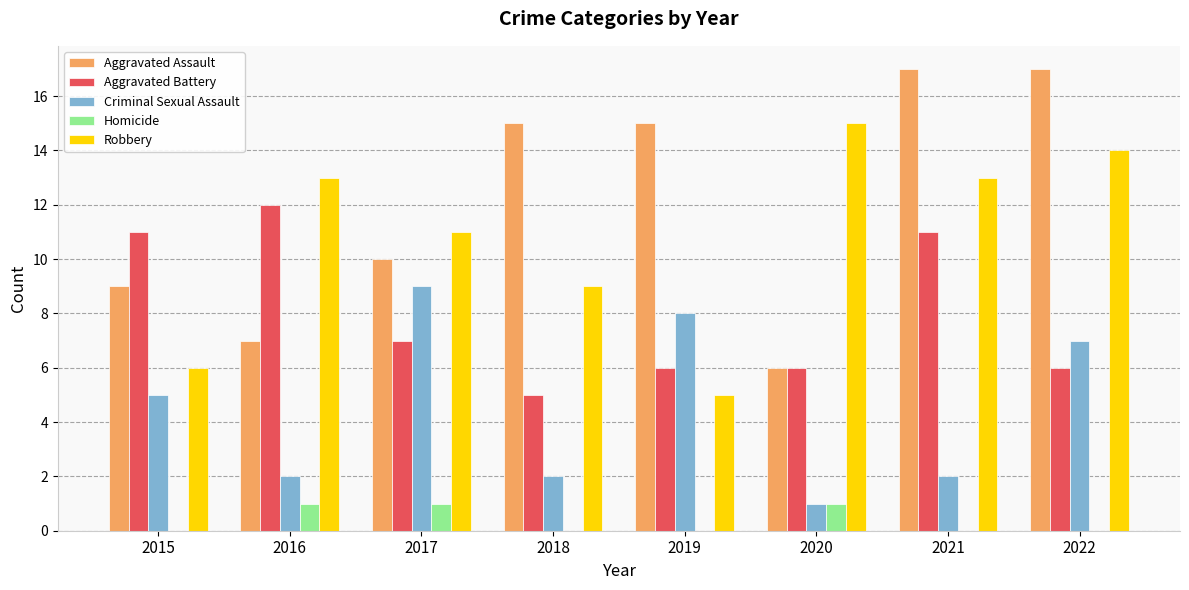

Which series has the largest range (max minus min)?

Aggravated Assault